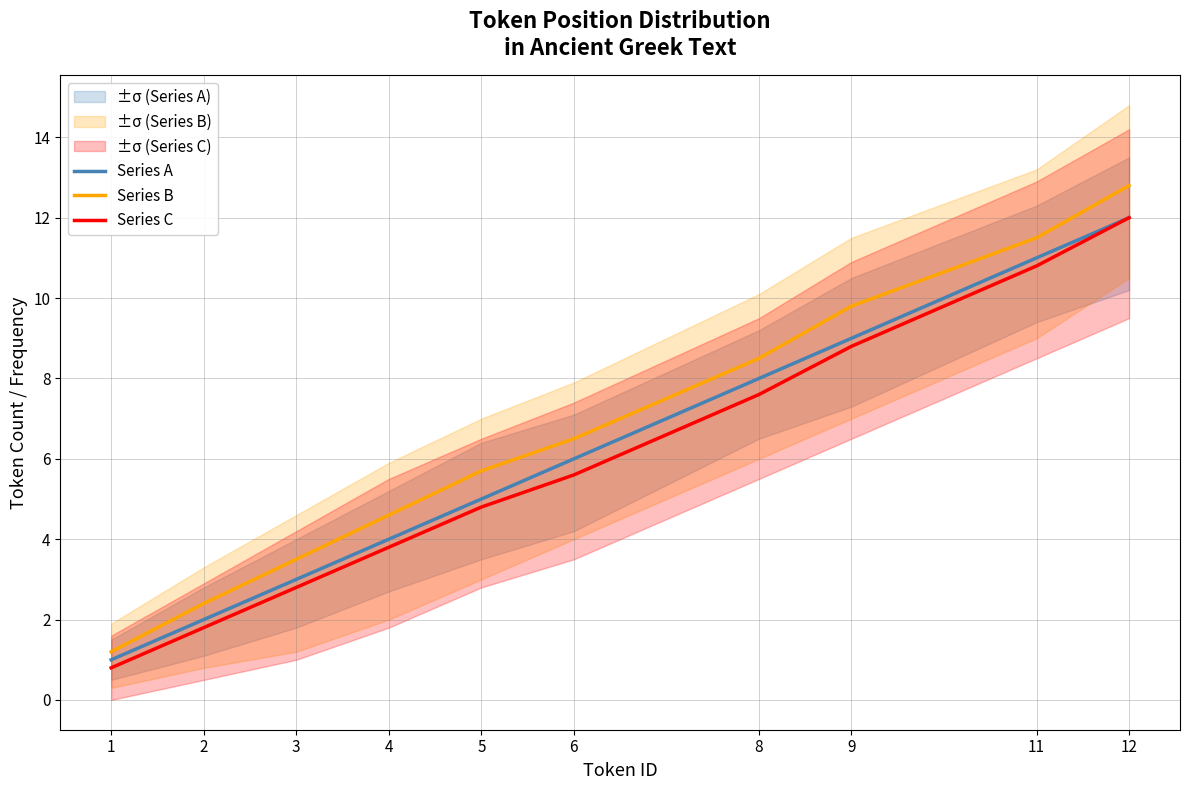

Which label corresponds to the largest value in the chart?

12